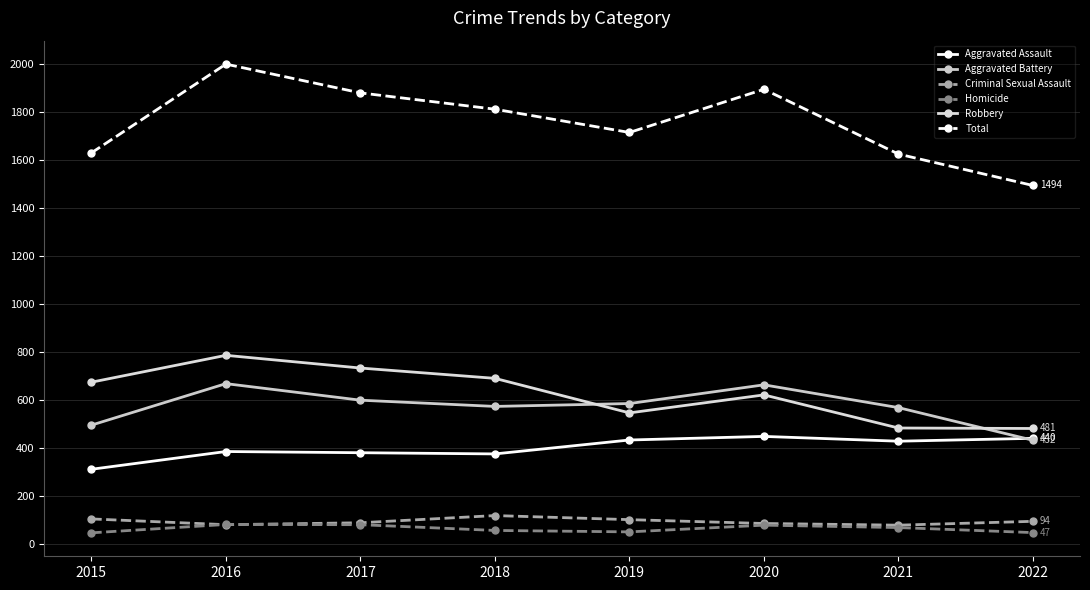

What is the value of the Criminal Sexual Assault point at the 8th from the left?

94